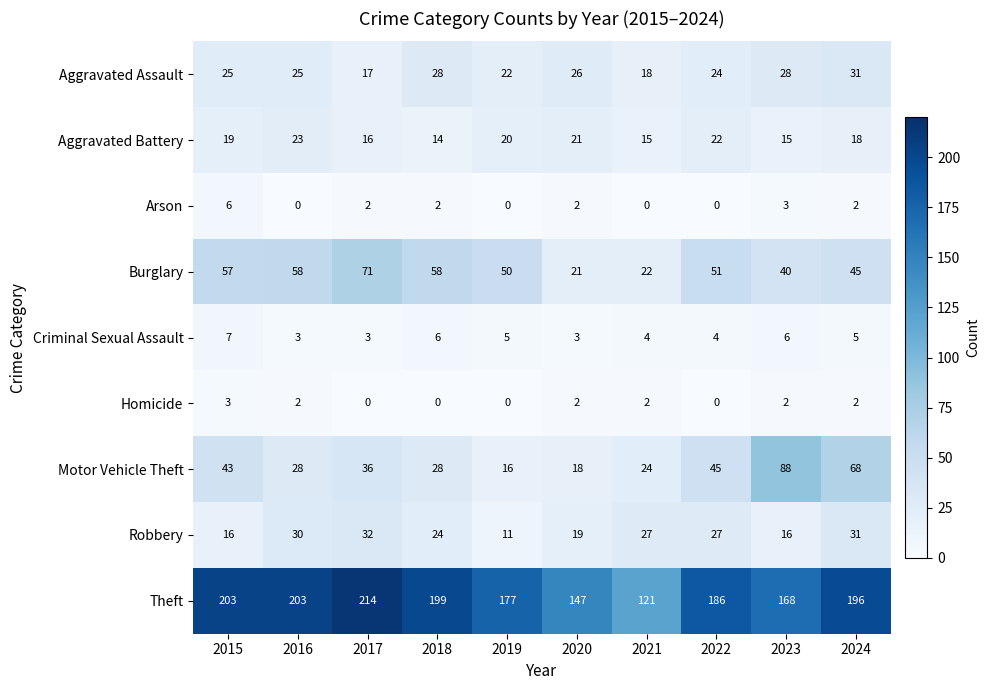

At how many categories does at least one series exceed 27?

10